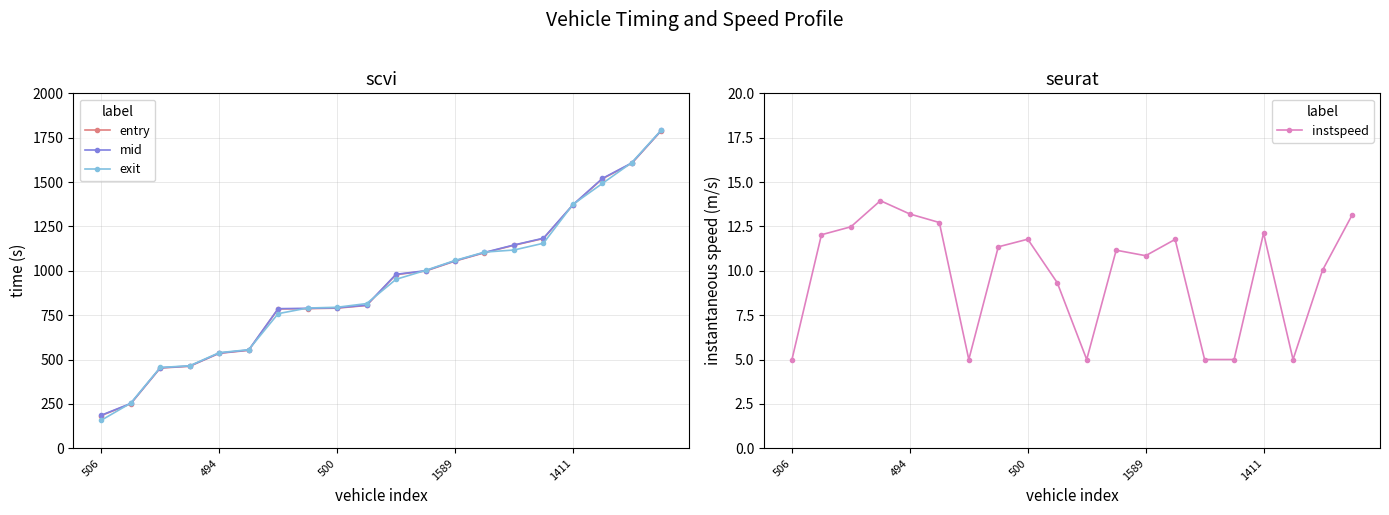

How many data points does each series have?

20